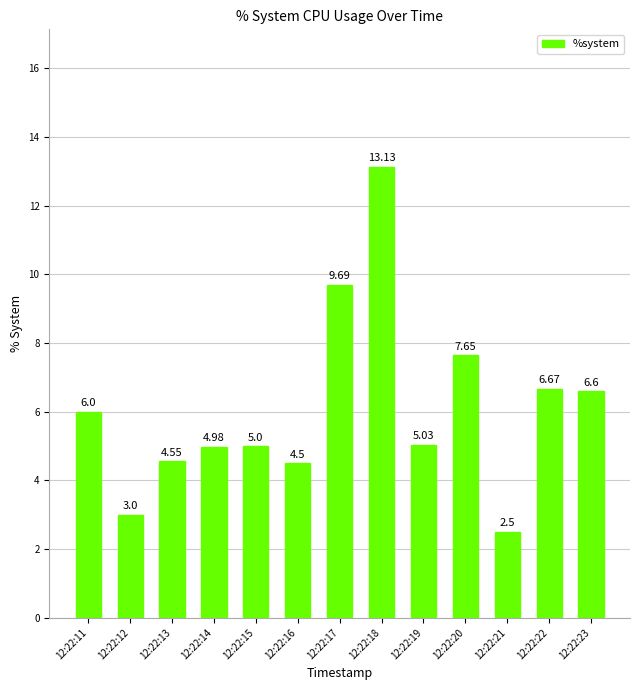

Rank the categories by value from lowest to highest.

12:22:21, 12:22:12, 12:22:16, 12:22:13, 12:22:14, 12:22:15, 12:22:19, 12:22:11, 12:22:23, 12:22:22, 12:22:20, 12:22:17, 12:22:18